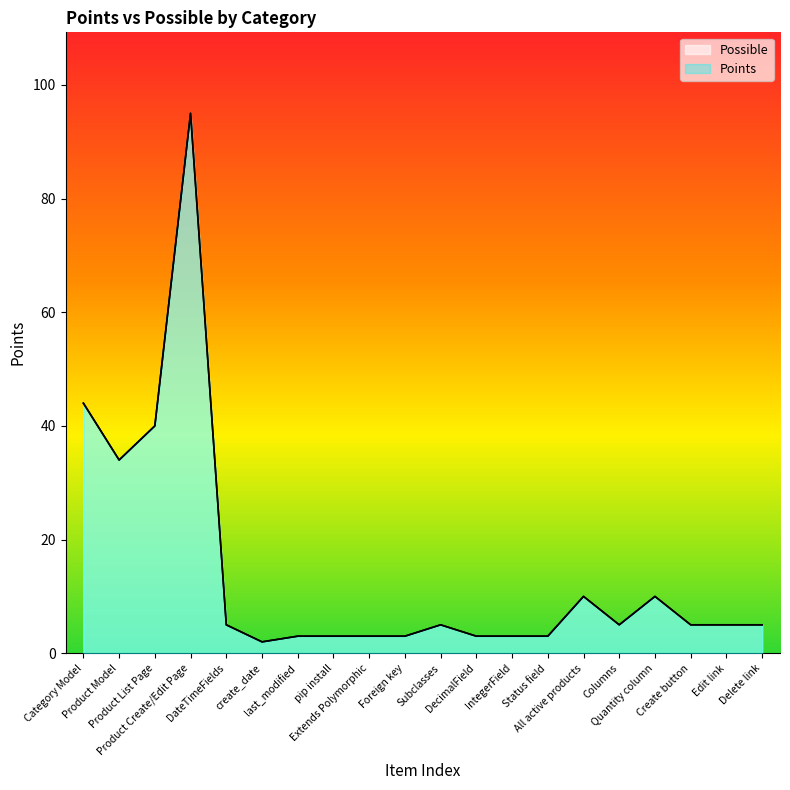

The value of Points at Edit link is 1. True or false?

False